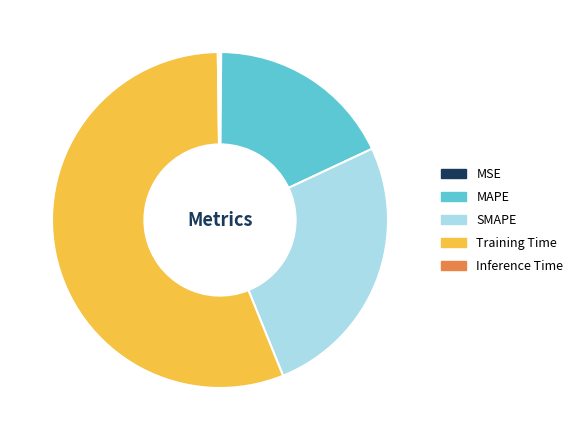

Which category has the biggest portion of the pie?

Training Time